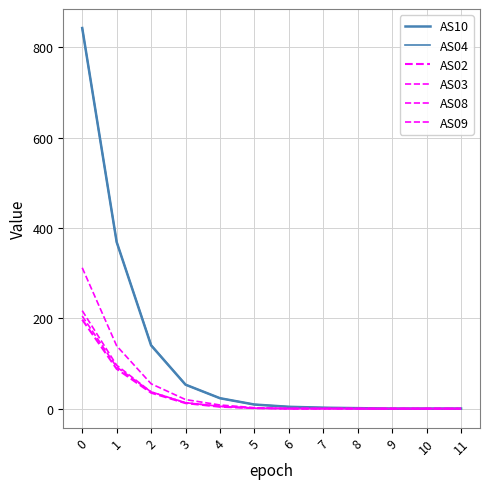

At which label is AS03 closest to 102?

1